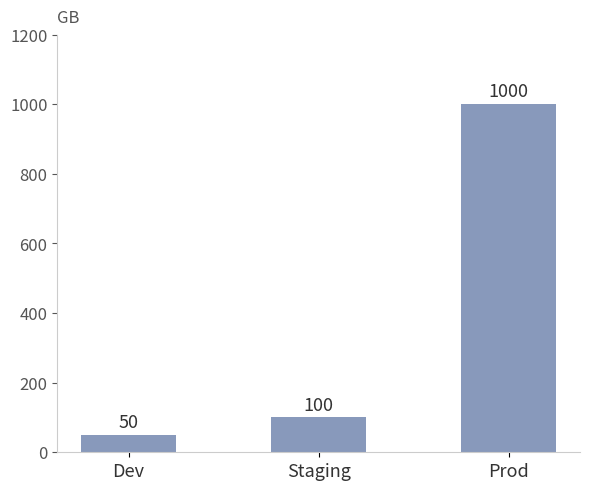

List the labels in order of value, largest first.

Prod, Staging, Dev